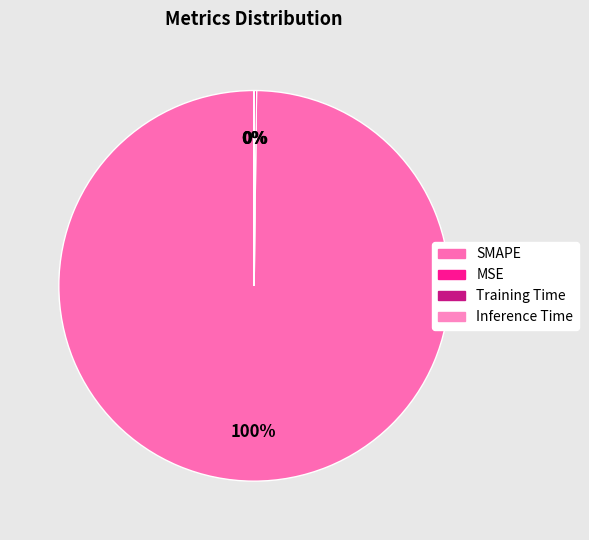

Does Training Time account for over 50% of the chart?

No